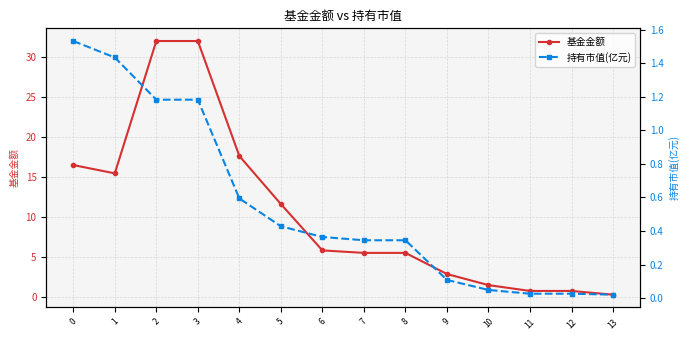

What are all the series names shown in the legend?

基金金额, 持有市值(亿元)